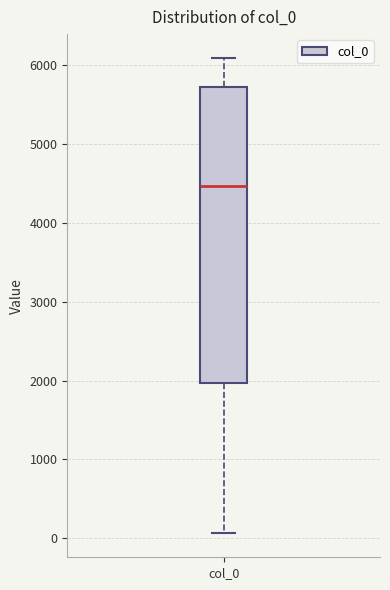

Where does the median line of the box for col_0 sit on the y-axis? The values are not printed on the chart, so give them approximately, as read against the axis.

4500